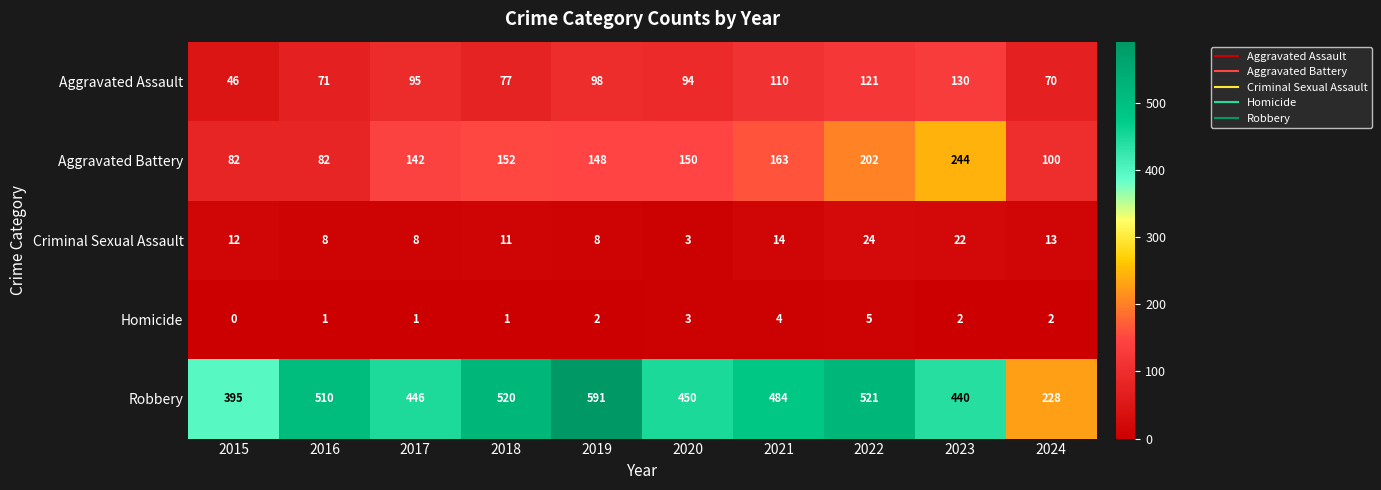

The Homicide series shows 2 at 2023. True or false?

True